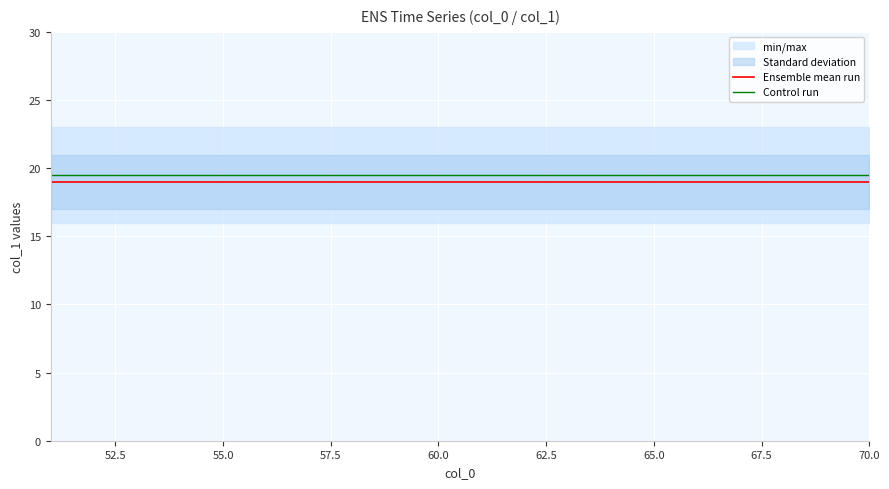

What is the minimum value for Control run?

19.5